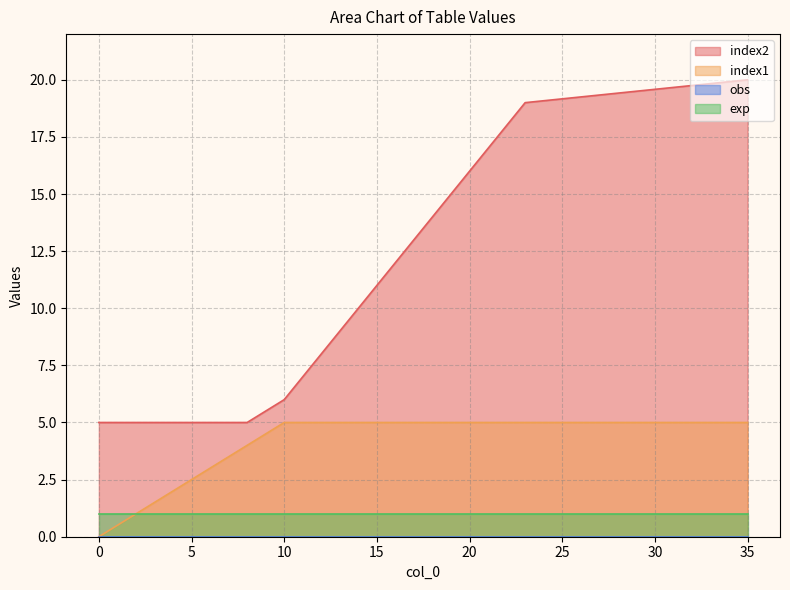

The index1 series shows 1 at 15. True or false?

False